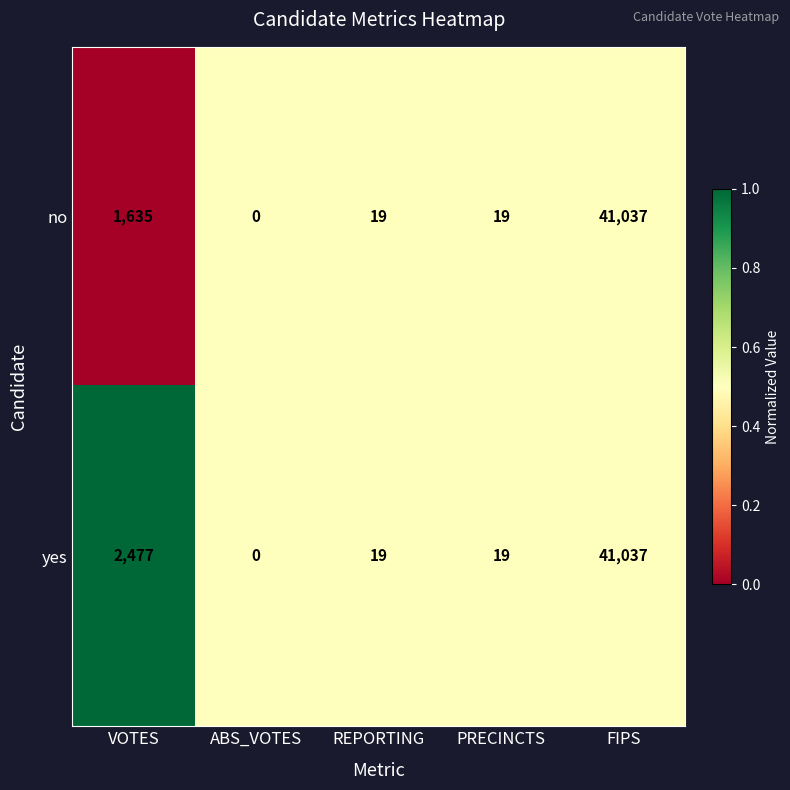

What is the sum of the no values at ABS_VOTES and PRECINCTS?

19